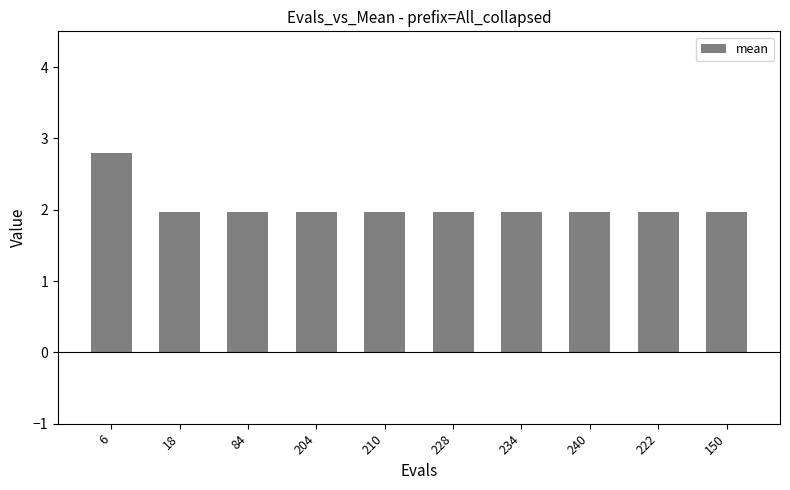

Reading left to right, what are all the values shown in this chart?

2.8	2.0	2.0	2.0	2.0	2.0	2.0	2.0	2.0	2.0